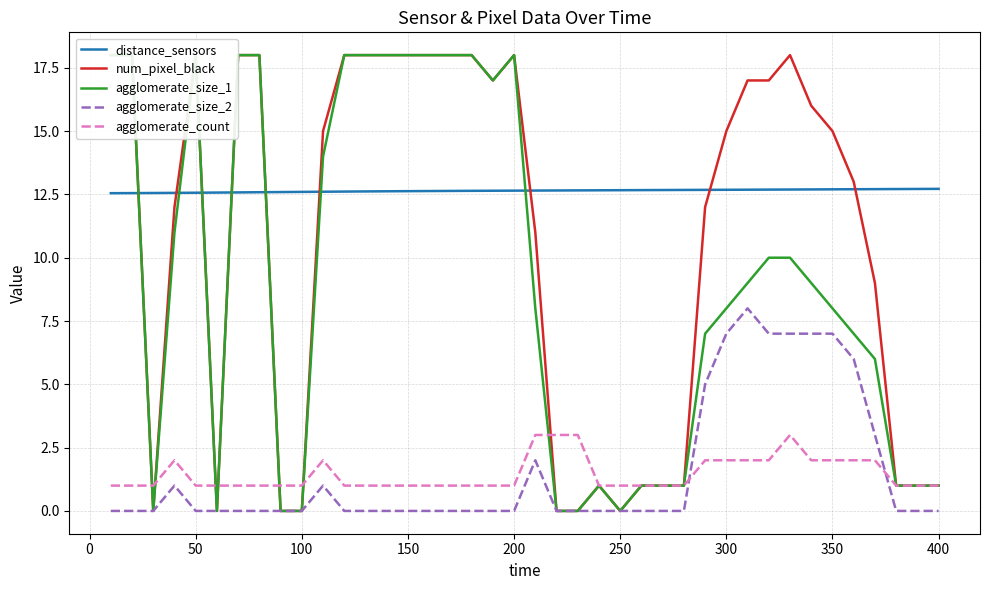

Which series has the largest range (max minus min)?

num_pixel_black